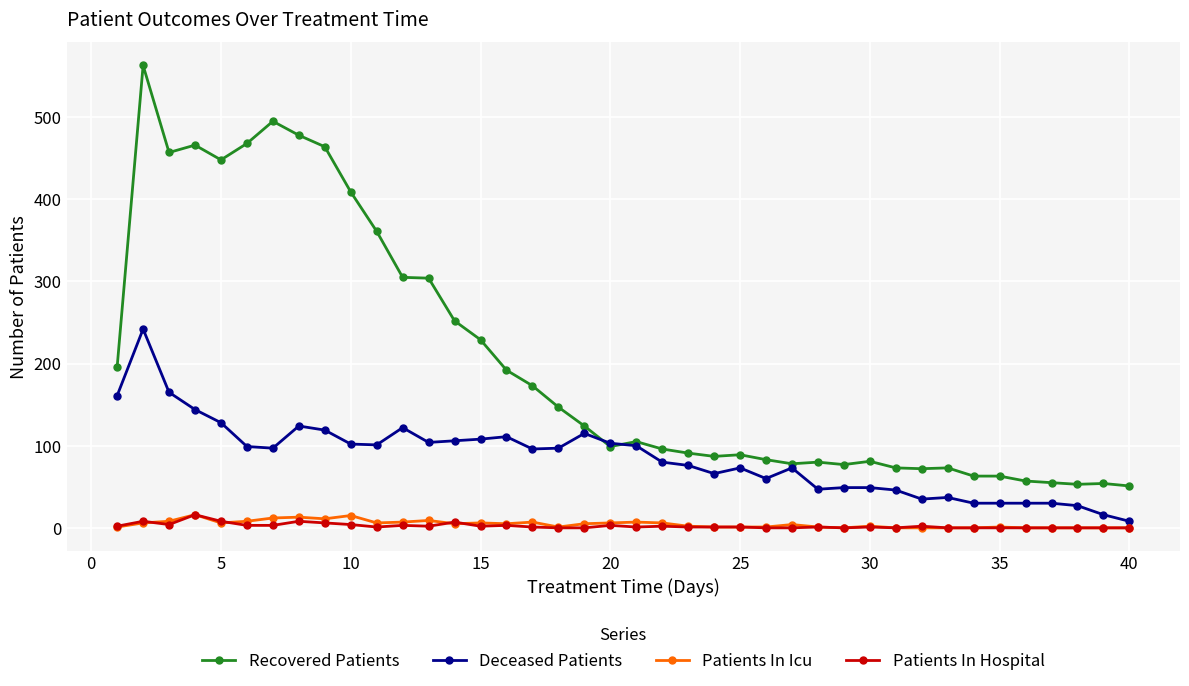

True or false: Deceased Patients has more than 0 points higher than both neighbors.

True